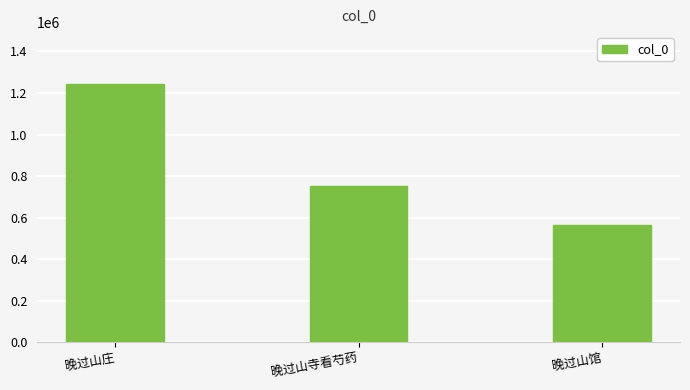

What is the change in value from 晚过山庄 to 晚过山寺看芍药?

-492621